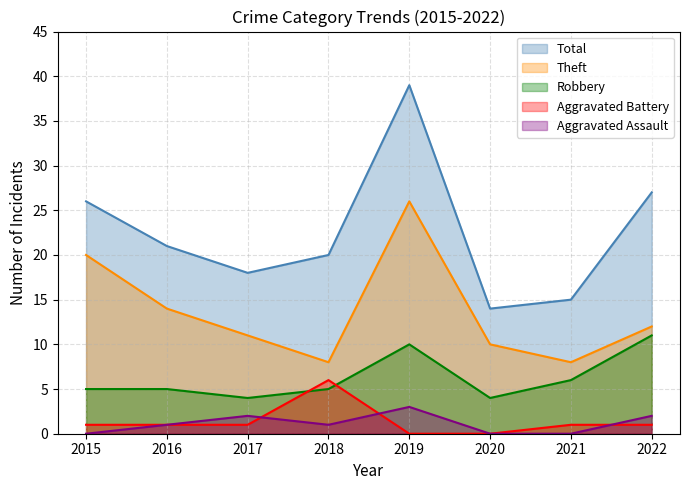

At which category does the chart reach its peak across all series?

2019